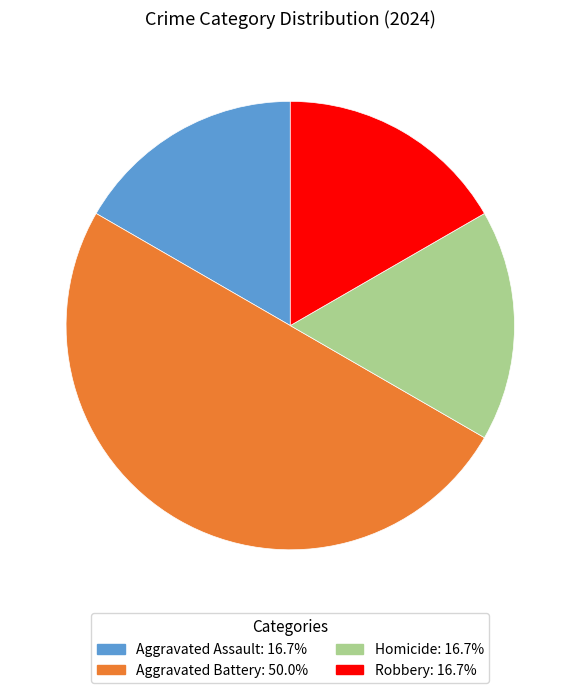

Do Robbery and Aggravated Battery together represent more than half of the pie?

Yes